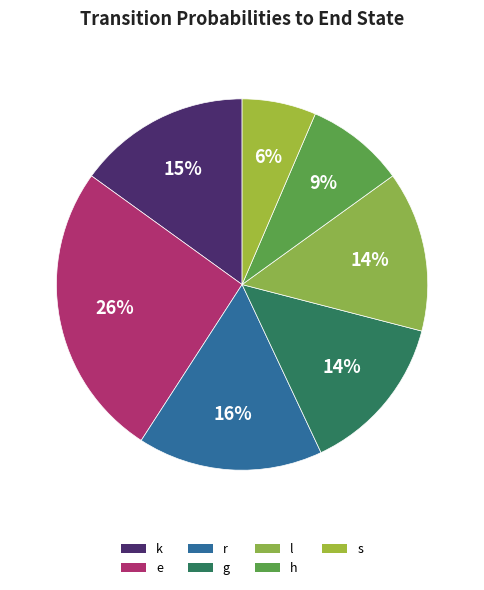

How many segments does this pie chart have?

7